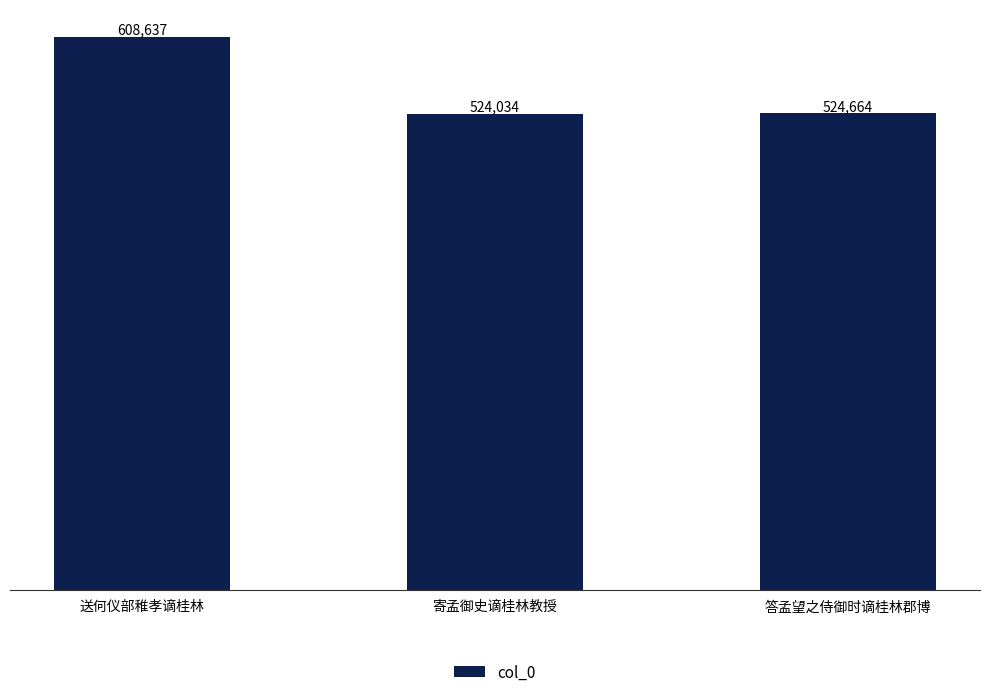

List the labels in order of value, largest first.

送何仪部稚孝谪桂林, 答孟望之侍御时谪桂林郡博, 寄孟御史谪桂林教授